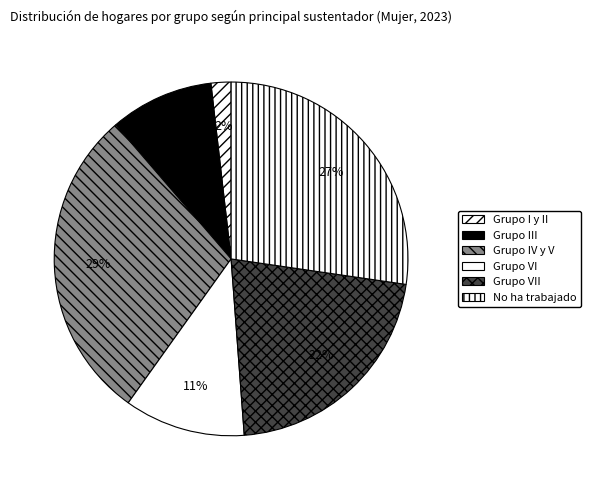

How many slices are in this pie chart?

6